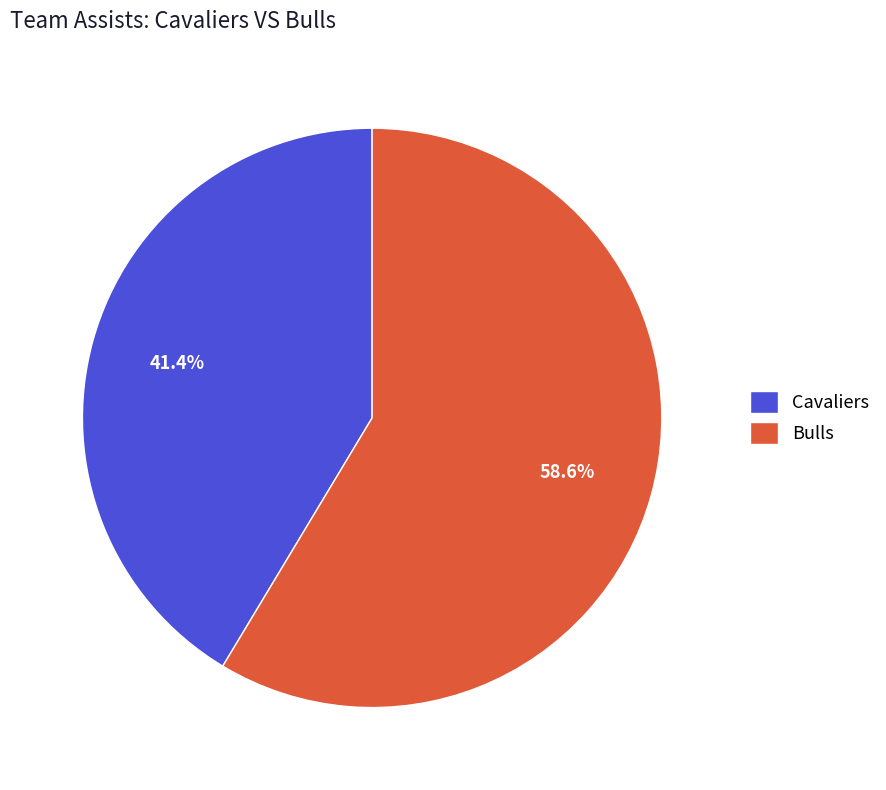

Which slice is the smallest?

Cavaliers